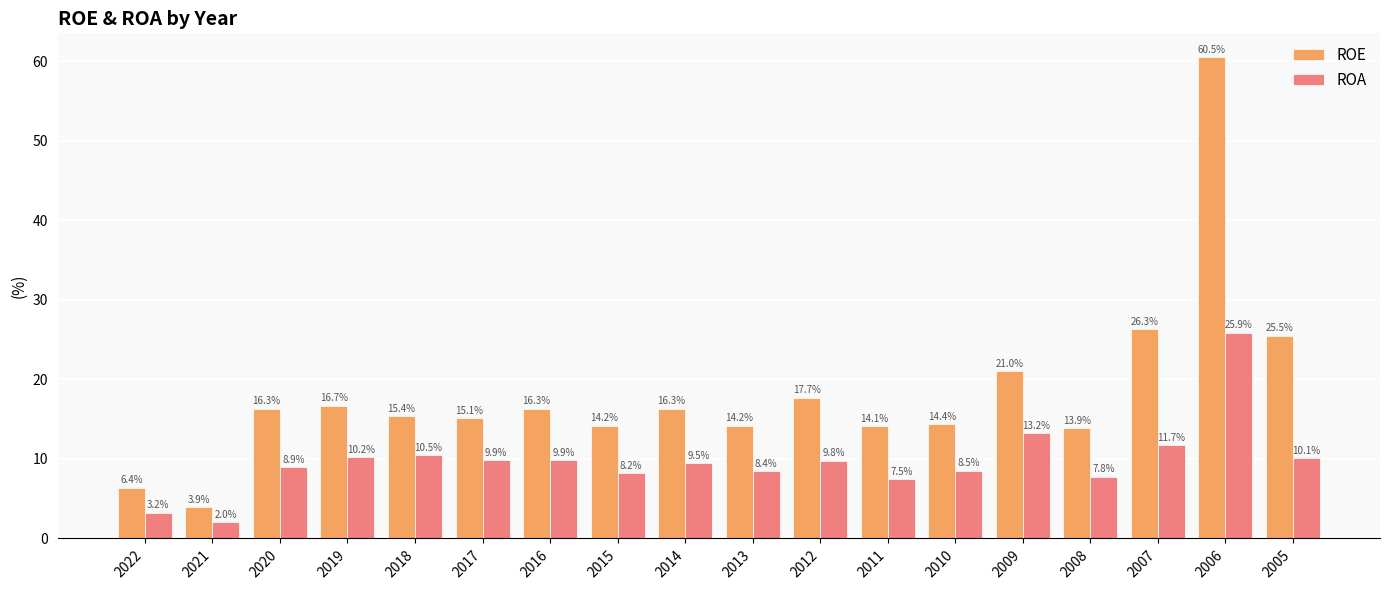

Is it true that ROE equals 7.9 at 2020?

False